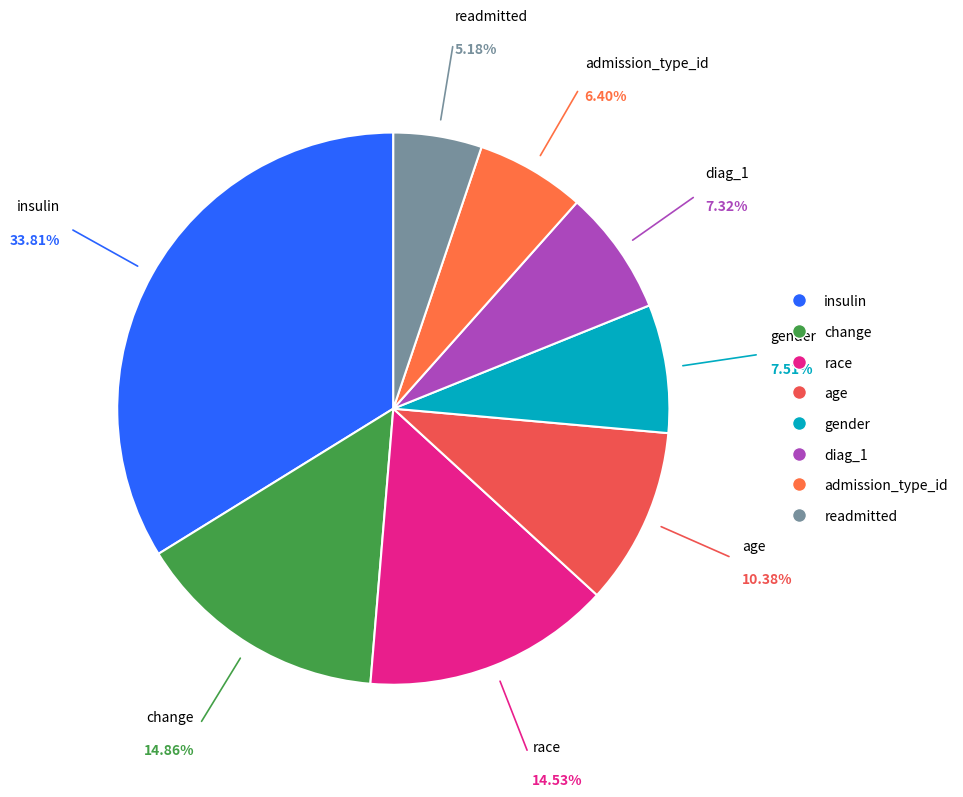

To the nearest percent, what is the difference between the largest and smallest slice percentages?

29%